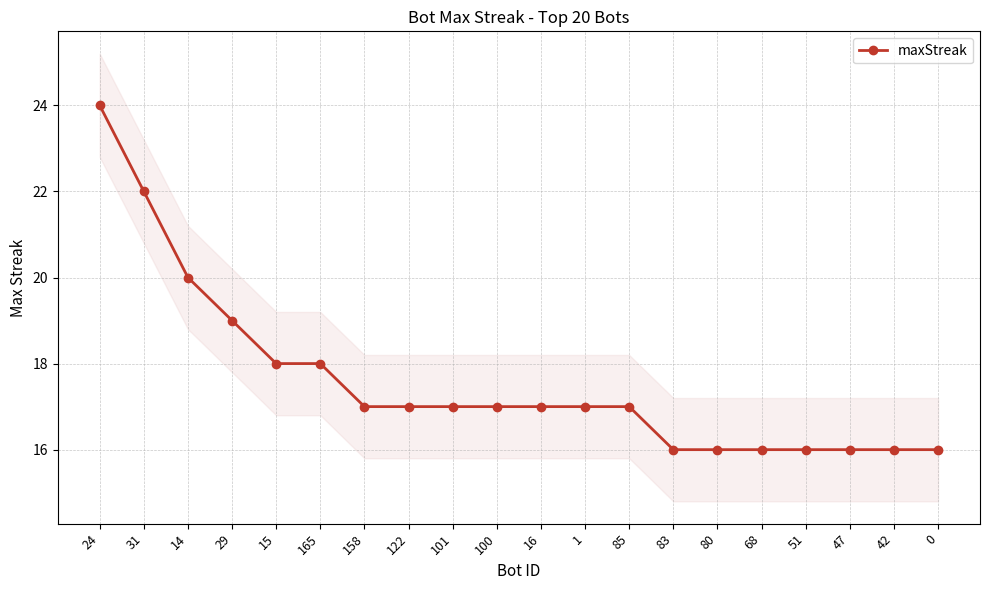

The value at 47 is 16. True or false?

True